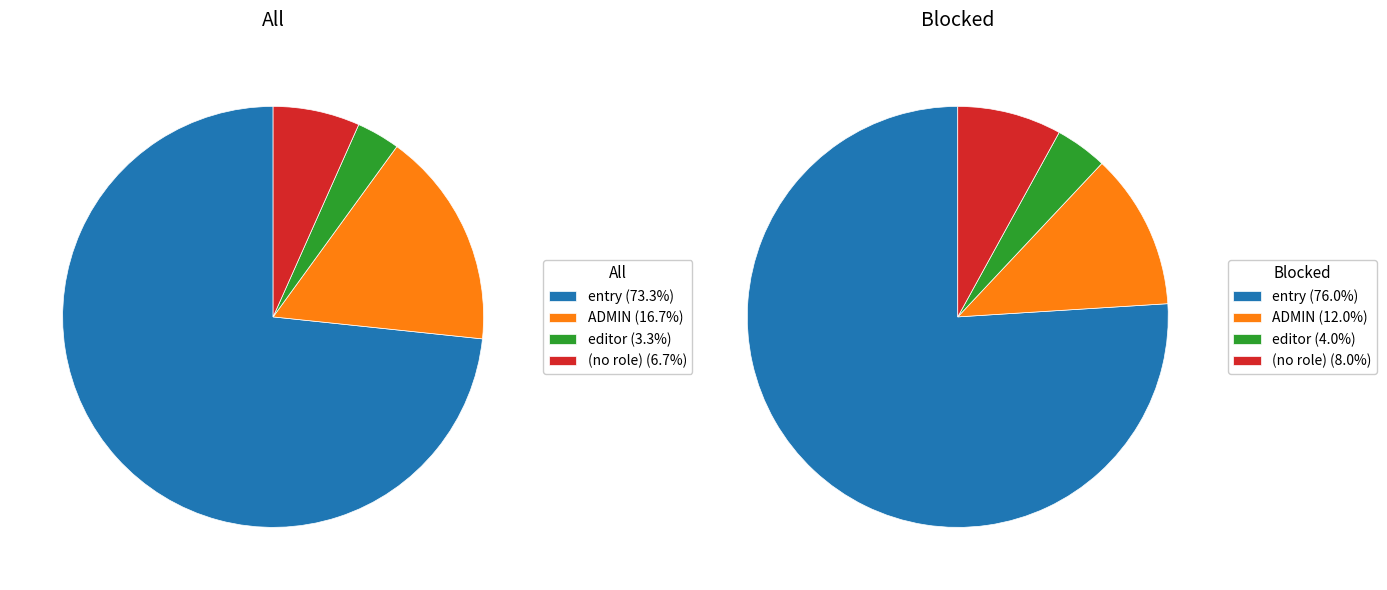

Count the number of slices in the pie.

4